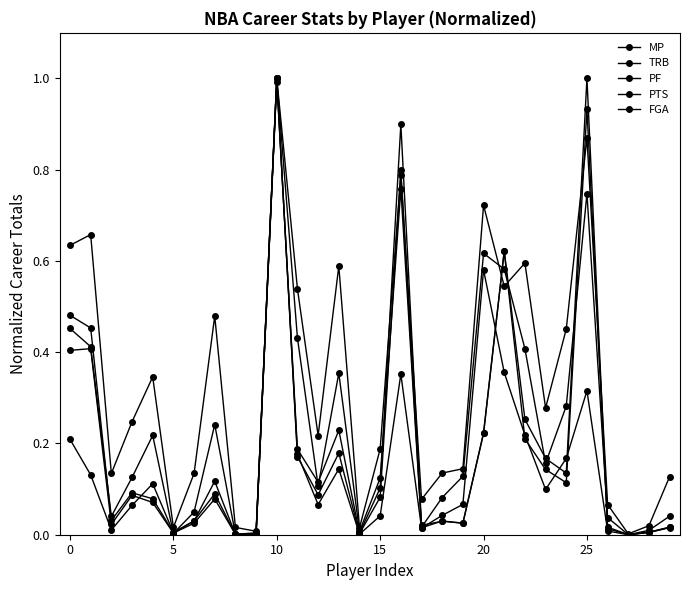

What is the label of the 9th point from the left?

8